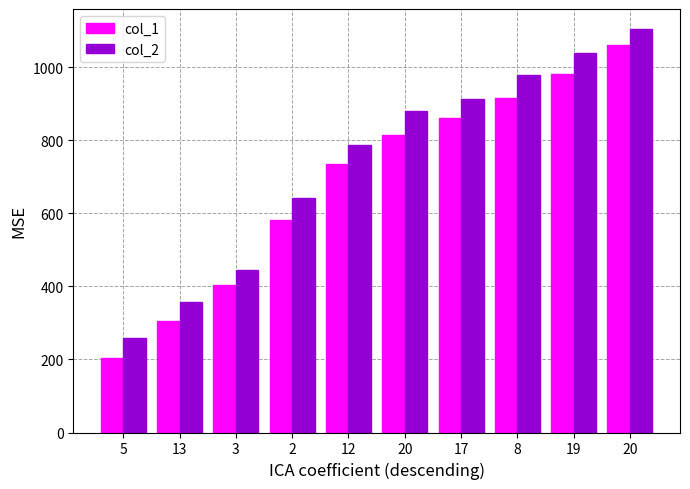

What is the difference between the col_1 values at 17 and 20?

48